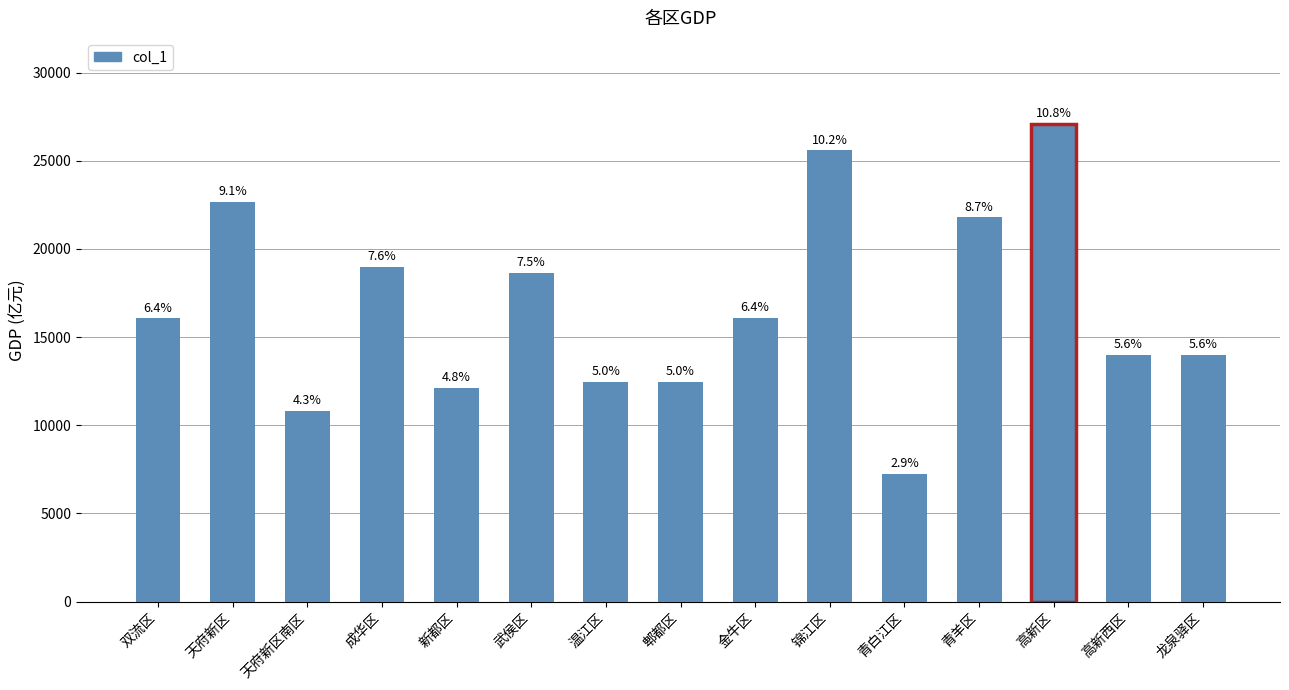

Is it true that the value at 高新西区 is 8566.7?

False